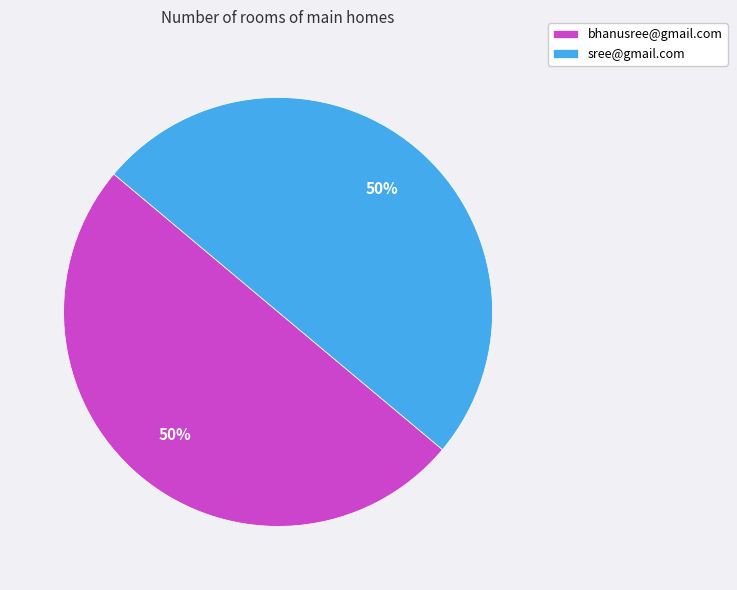

Approximately how many times larger is the value at sree@gmail.com compared to bhanusree@gmail.com?

1.0